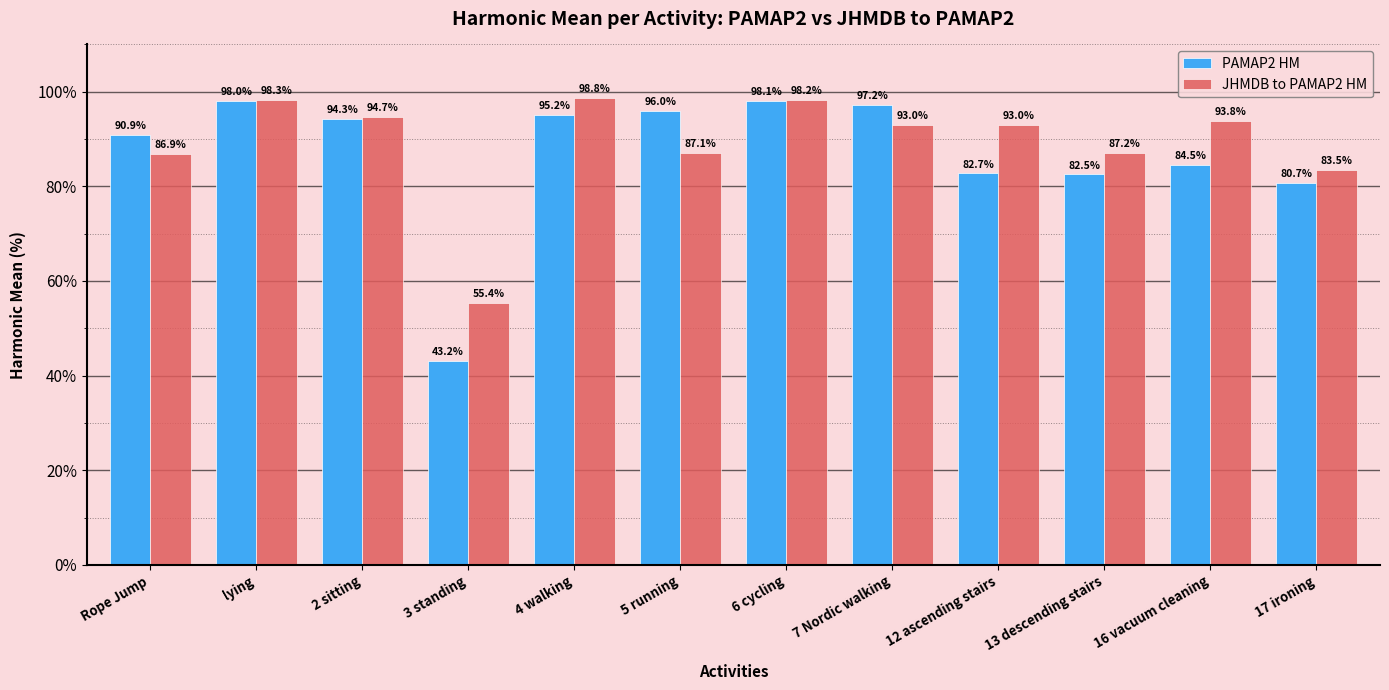

True or false: JHMDB to PAMAP2 HM has a value of 87.2 at 13 descending stairs.

True